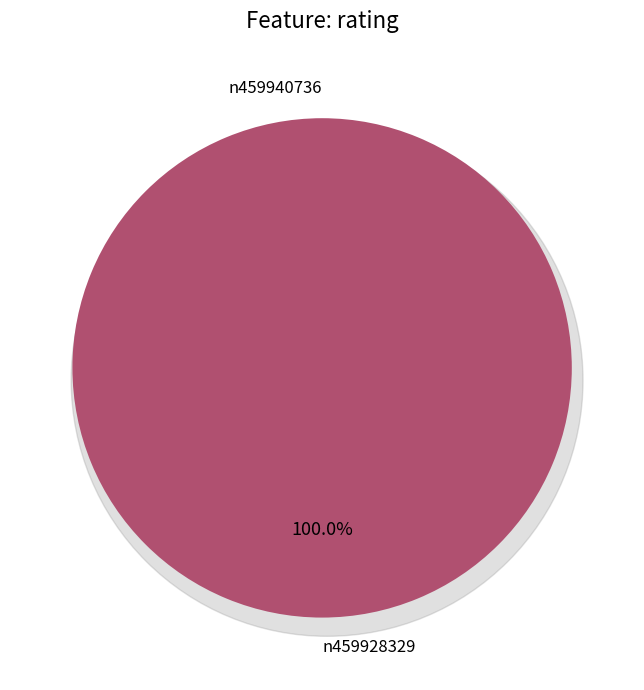

How many segments does this pie chart have?

2